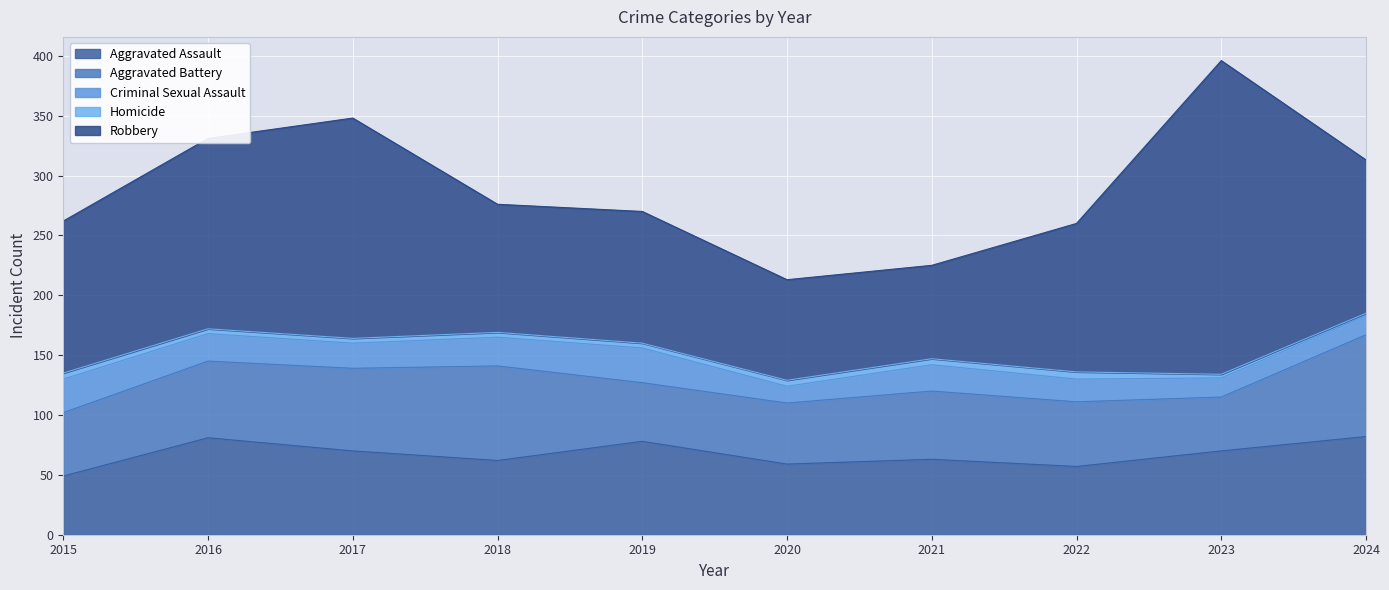

True or false: Robbery and Aggravated Assault cross at least once.

False